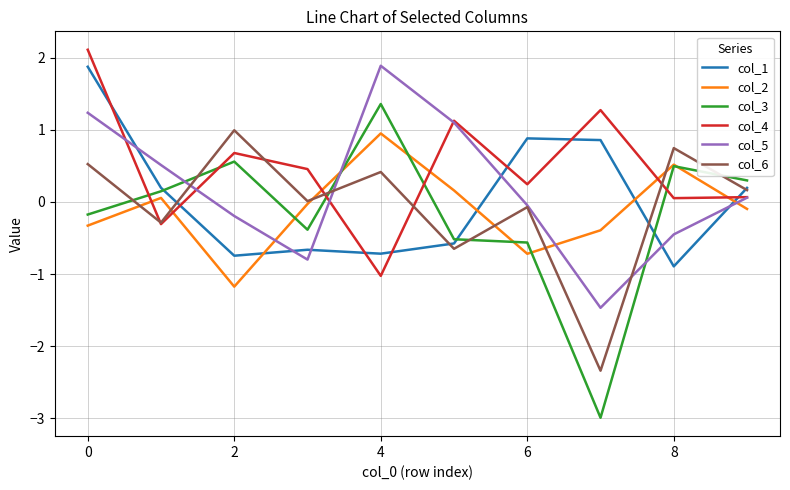

What is the smallest value displayed?

-3.0